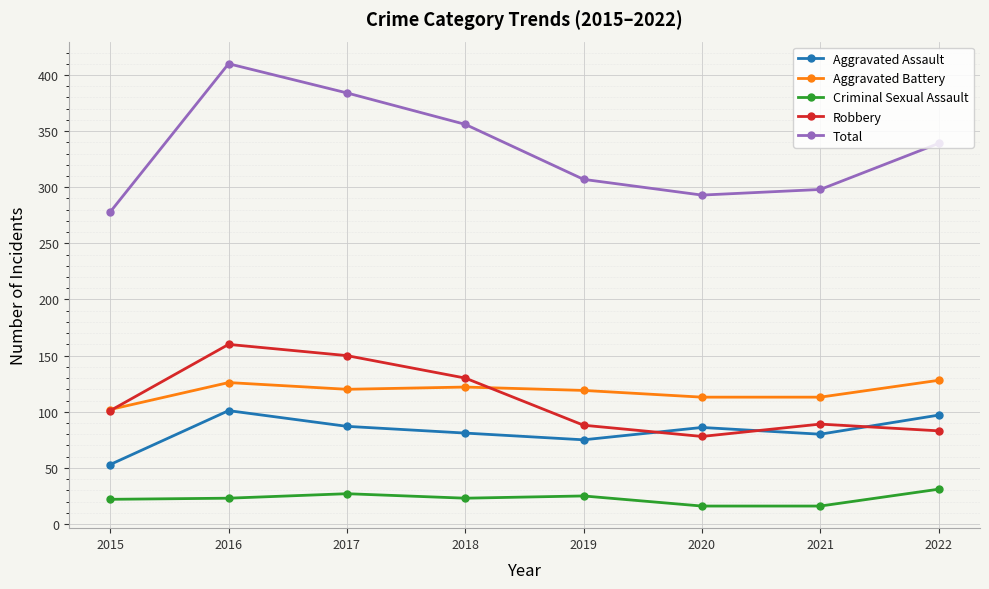

Which series has the widest spread of values?

Total